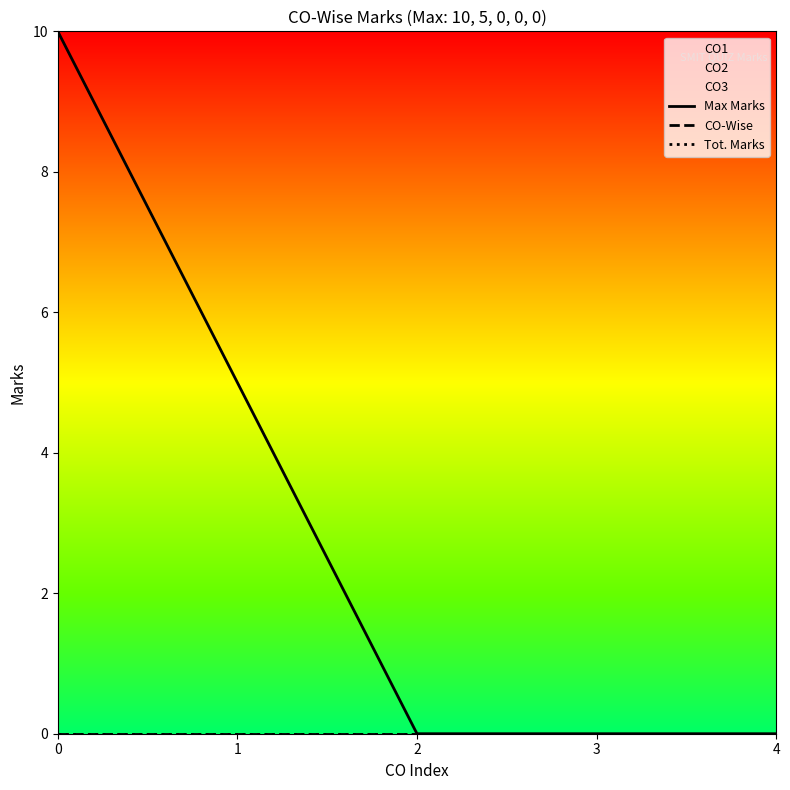

Does the chart have visible grid lines?

No